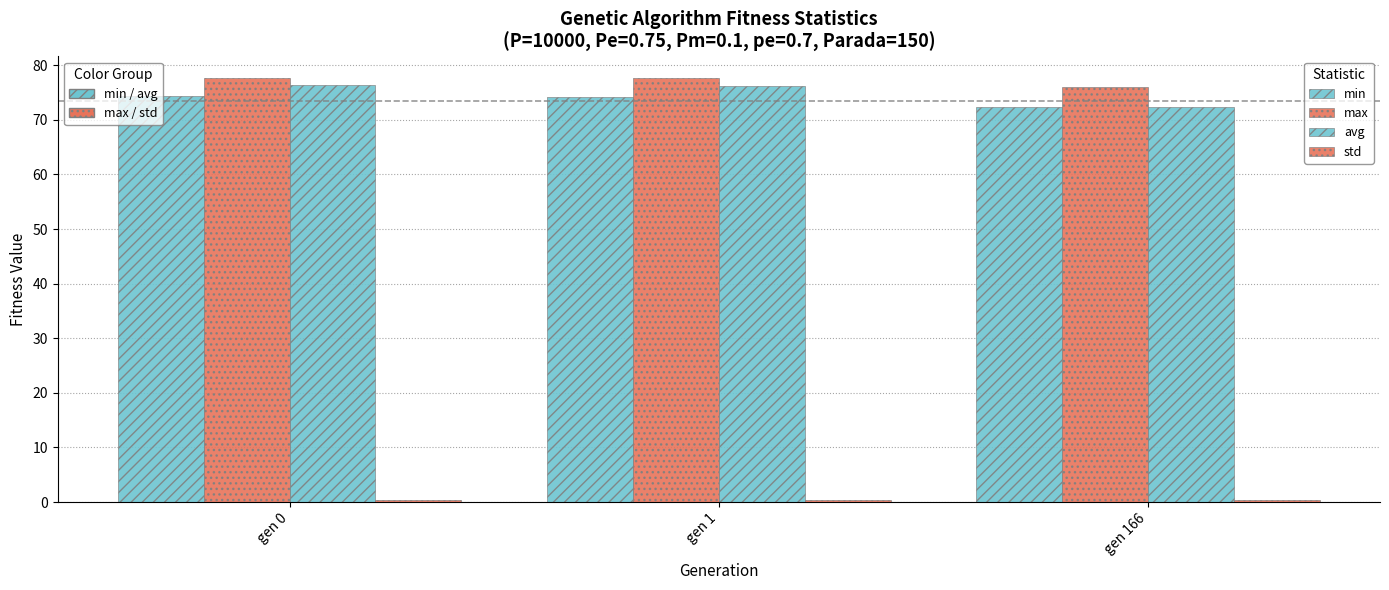

The max series shows 37.4 at gen 0. True or false?

False